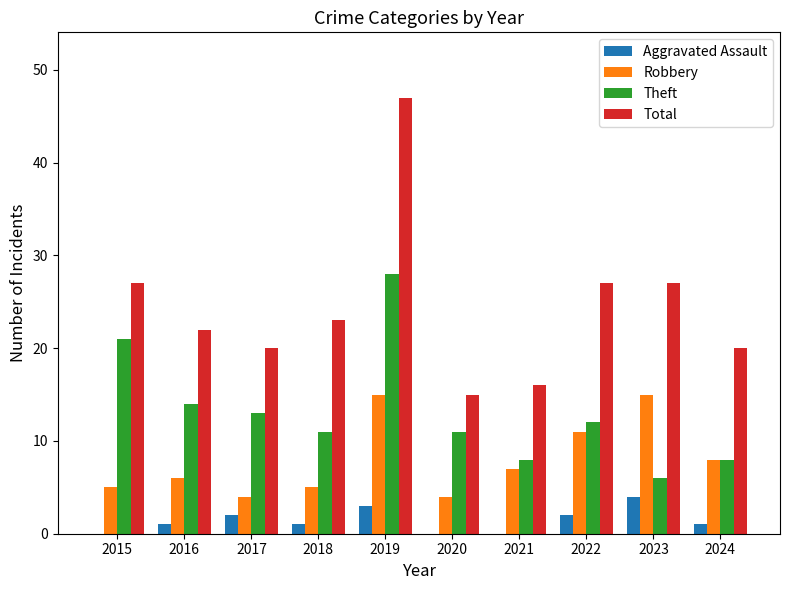

How many groups of bars are there?

10